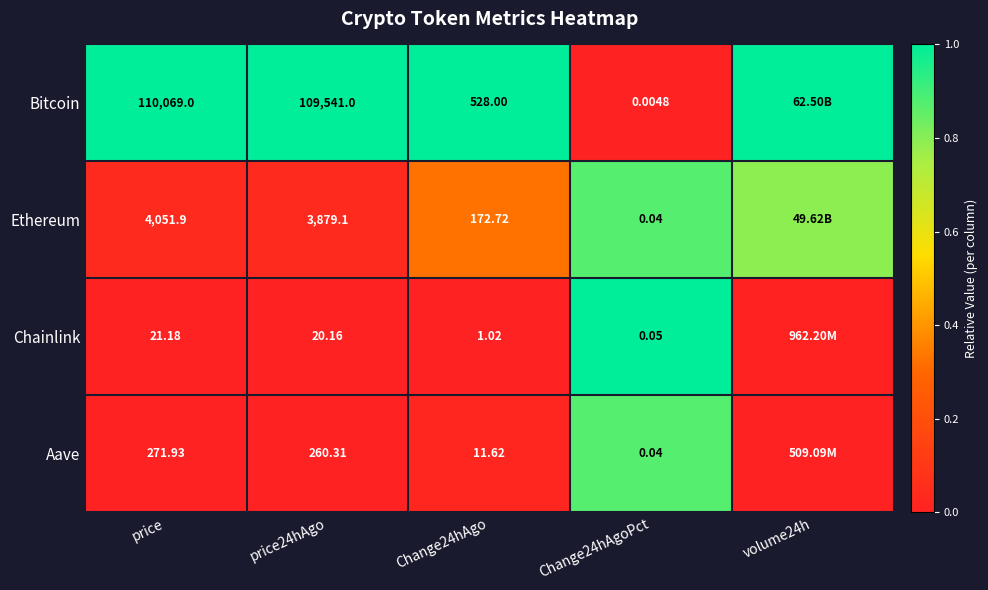

Is the value of Chainlink at Change24hAgo greater than the value of Ethereum at Change24hAgoPct?

Yes